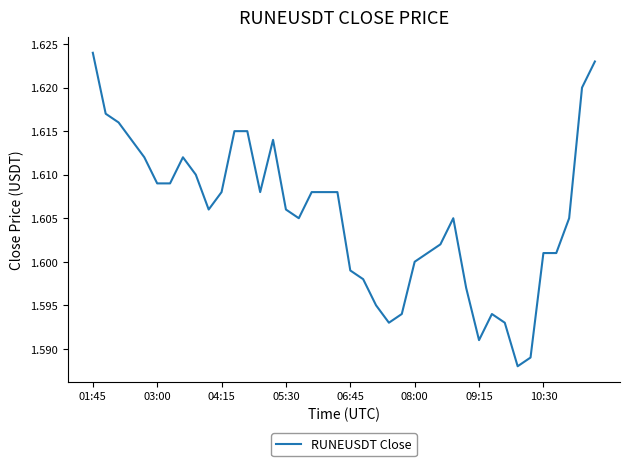

Which category has the highest value across all series?

01:45